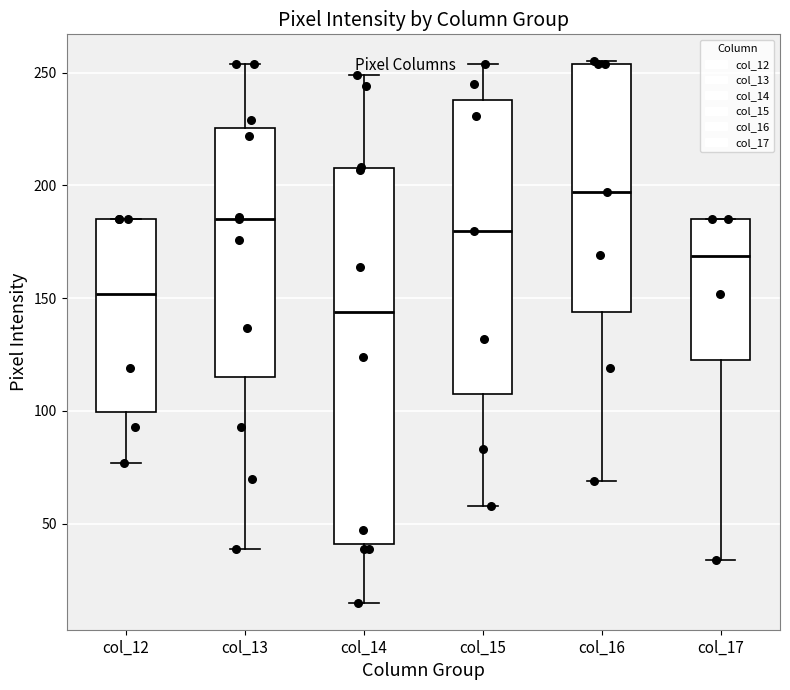

Reading left to right, read every box against the y-axis: the position of its median line, the range the box covers, and the ends of its whiskers. The values are not printed on the chart, so give them approximately, as read against the axis.

col_12: median 150, box 100 to 185, whiskers 75 to 185
col_13: median 185, box 115 to 225, whiskers 40 to 255
col_14: median 145, box 40 to 210, whiskers 15 to 250
col_15: median 180, box 110 to 240, whiskers 60 to 255
col_16: median 195, box 145 to 255, whiskers 70 to 255
col_17: median 170, box 125 to 185, whiskers 35 to 185